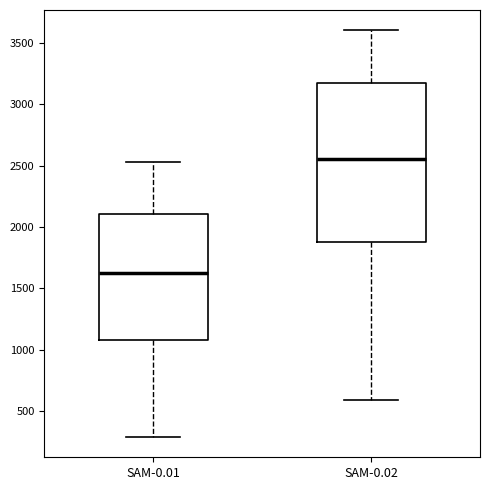

Comparing the boxes themselves (not the whiskers), which one is the tallest?

SAM-0.02